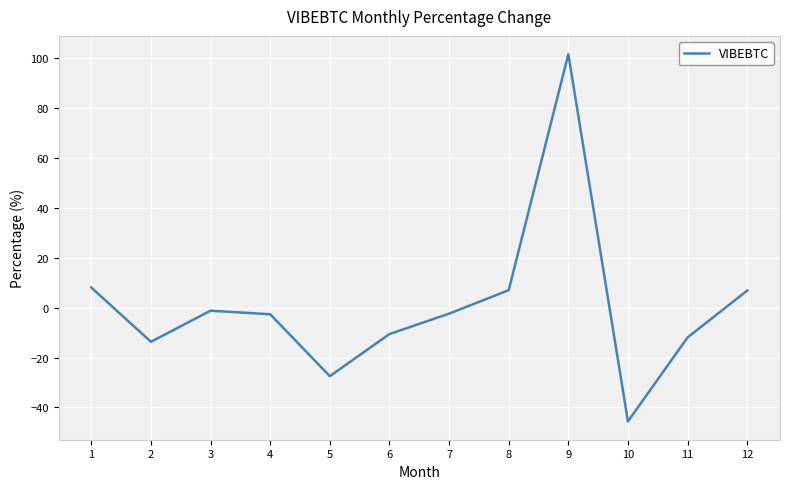

The chart shows a value of -27.5 at 5. True or false?

True